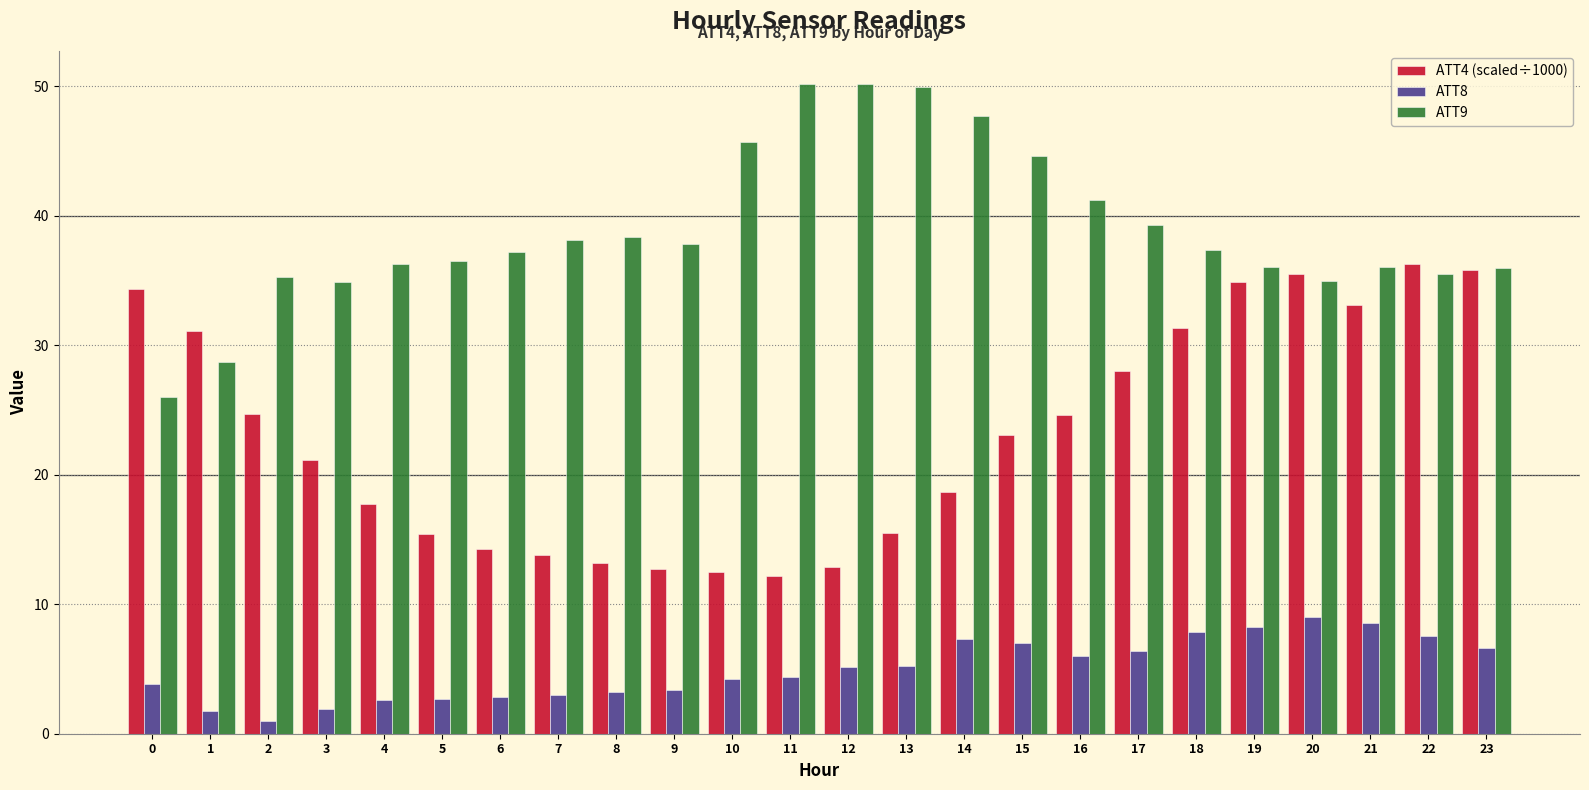

Rank the series by their average value, from highest to lowest.

ATT9, ATT4 (scaled÷1000), ATT8